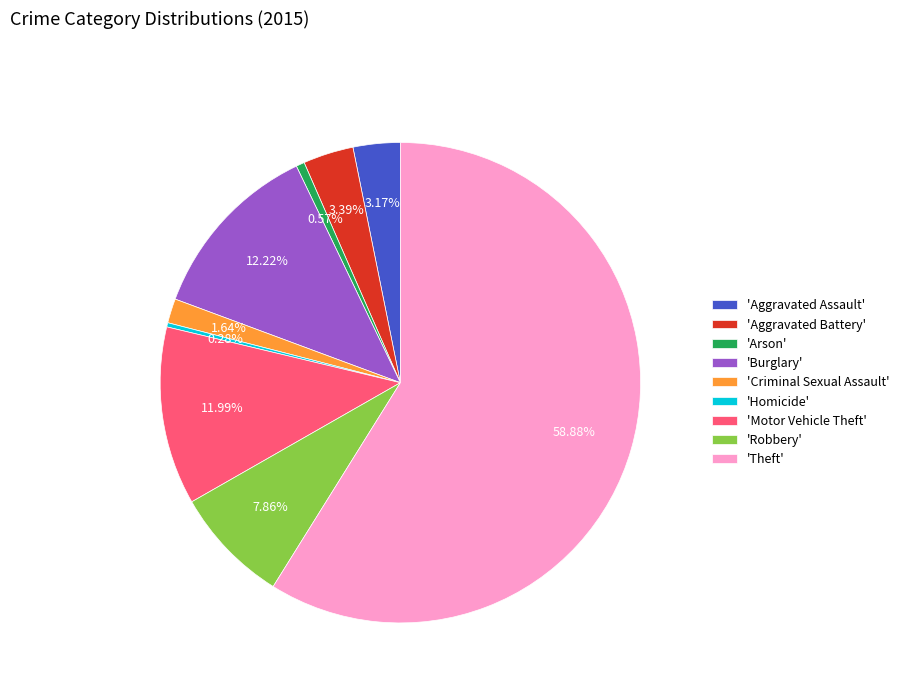

Does 'Theft' represent more than half of the total?

Yes